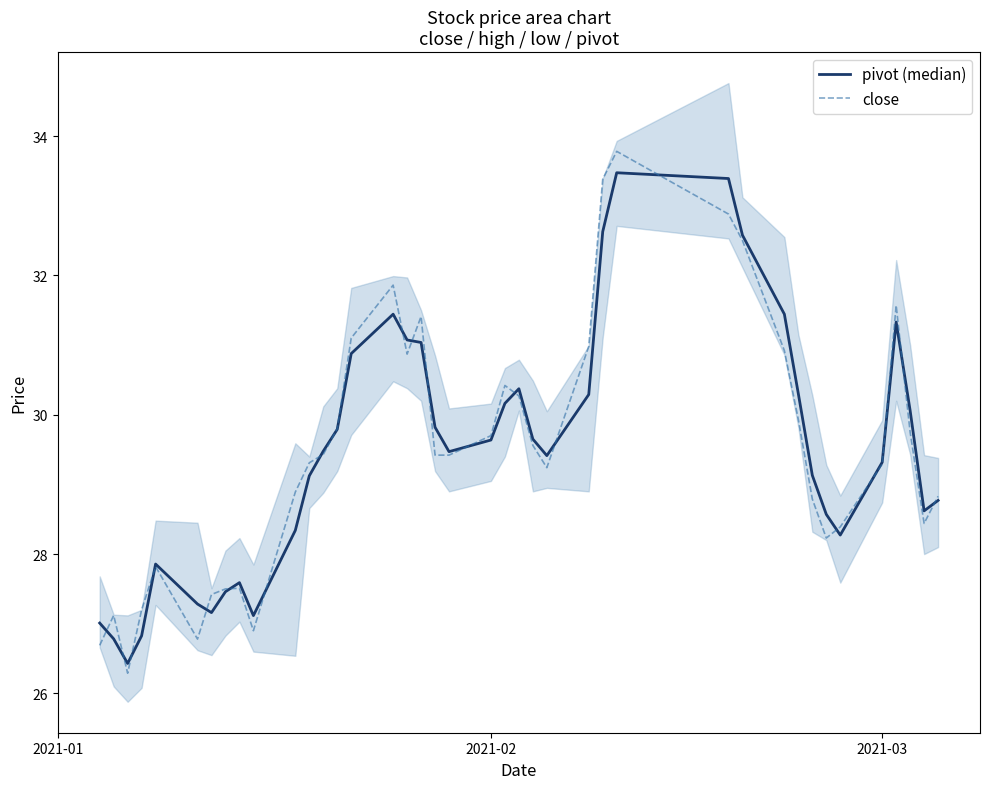

Does the chart have visible grid lines?

No